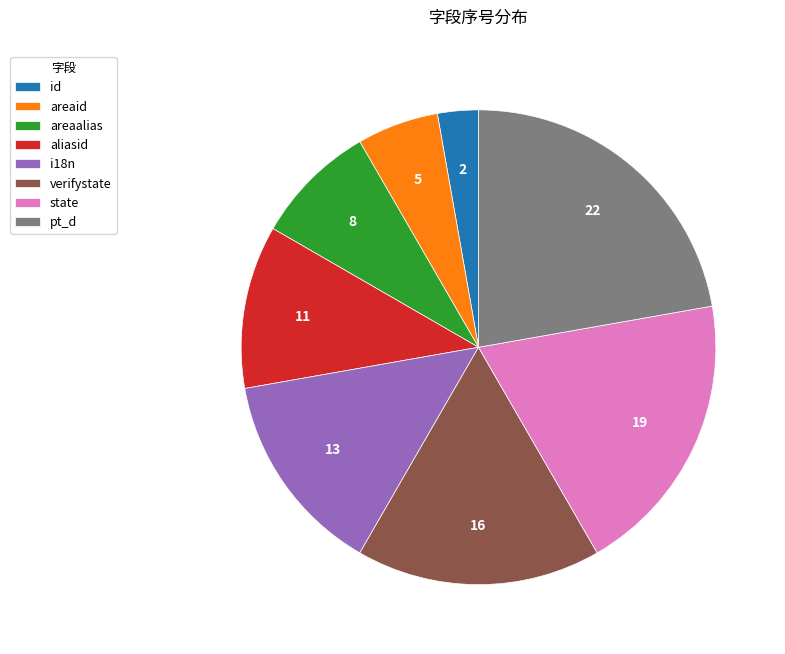

Do i18n and areaalias together represent more than half of the pie?

No